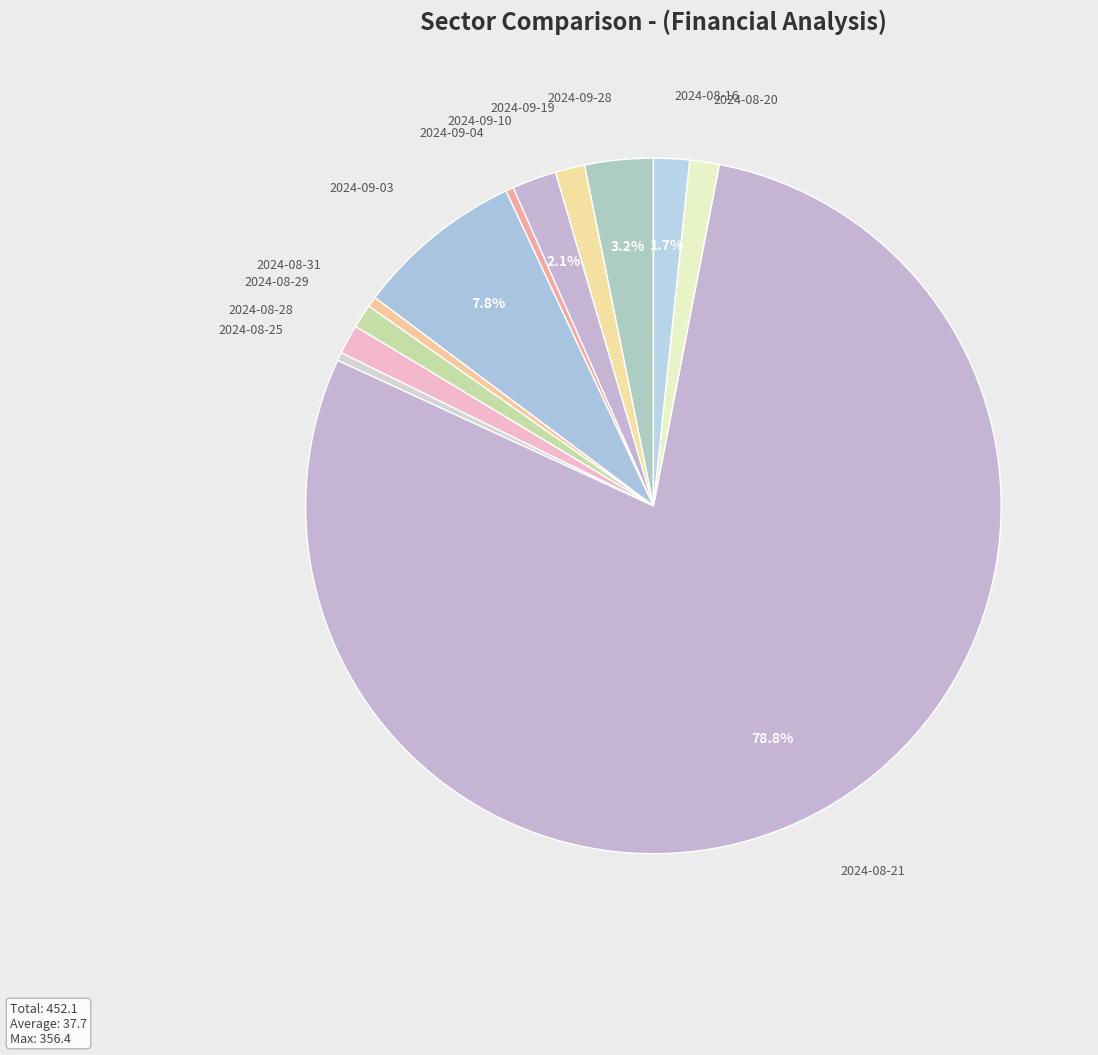

Which category has the biggest portion of the pie?

2024-08-21